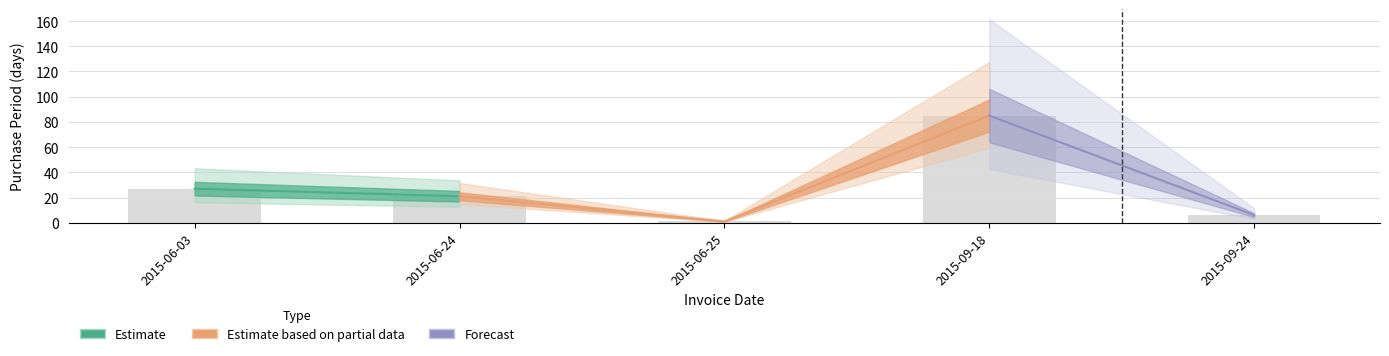

True or false: the data shows 21 at 2015-06-24.

True